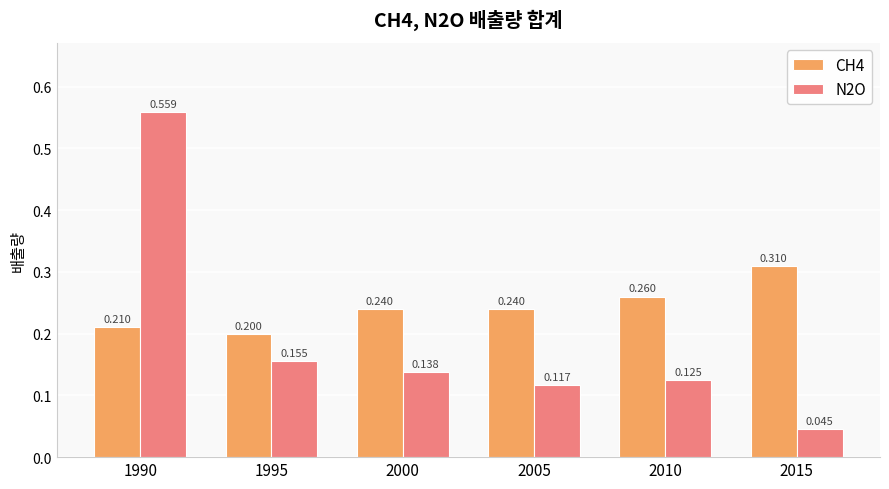

Is the value of N2O at 2015 greater than the value of CH4 at 2015?

No